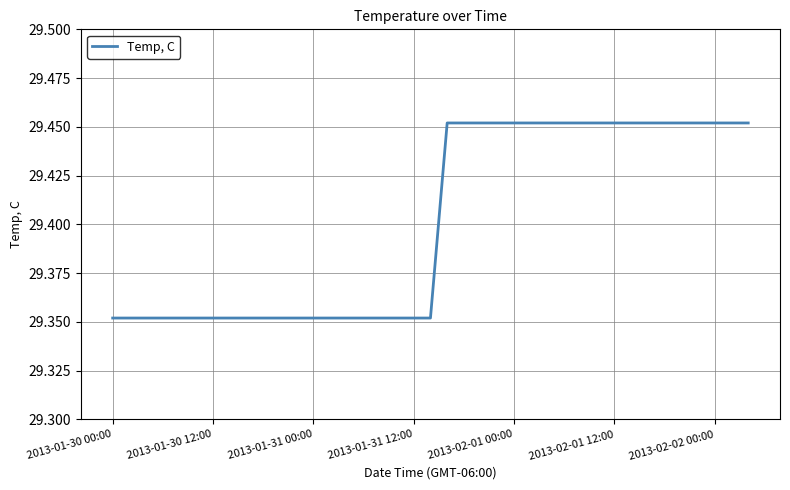

Does the chart display data point markers on the line(s)?

No